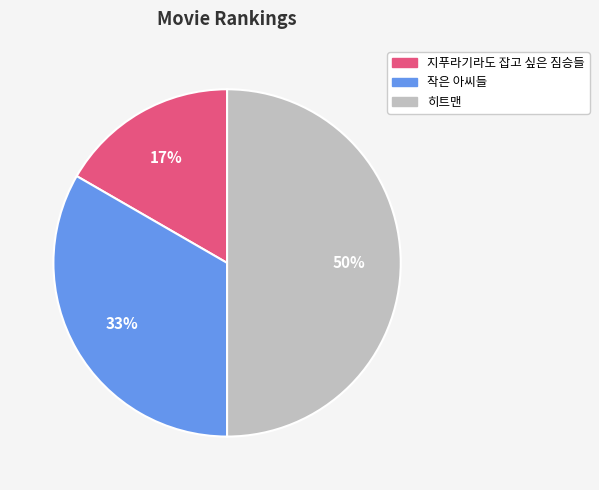

To the nearest percent, what is the difference between the 히트맨 and 작은 아씨들 slice percentages?

17%